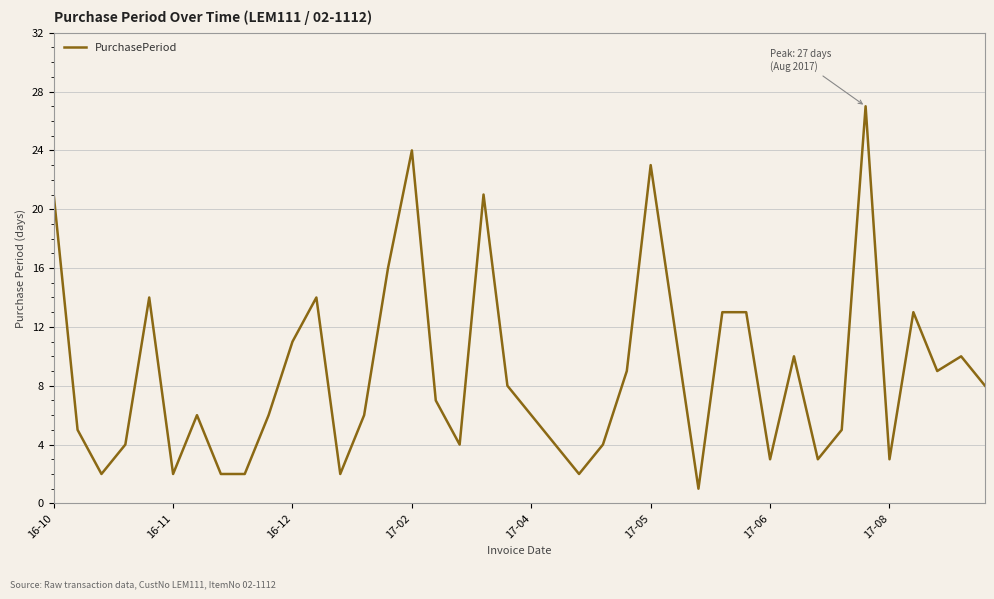

What is the difference between the maximum and minimum values?

26